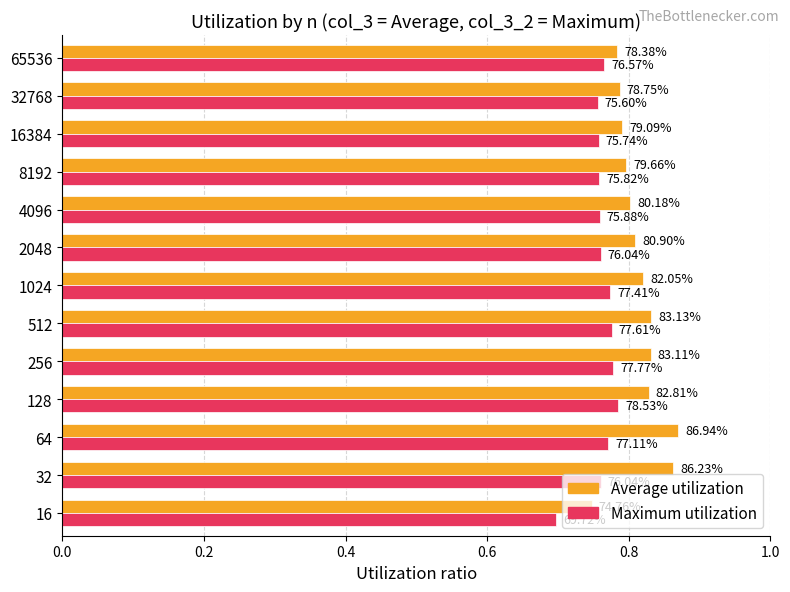

Which series has the widest spread of values?

Average utilization